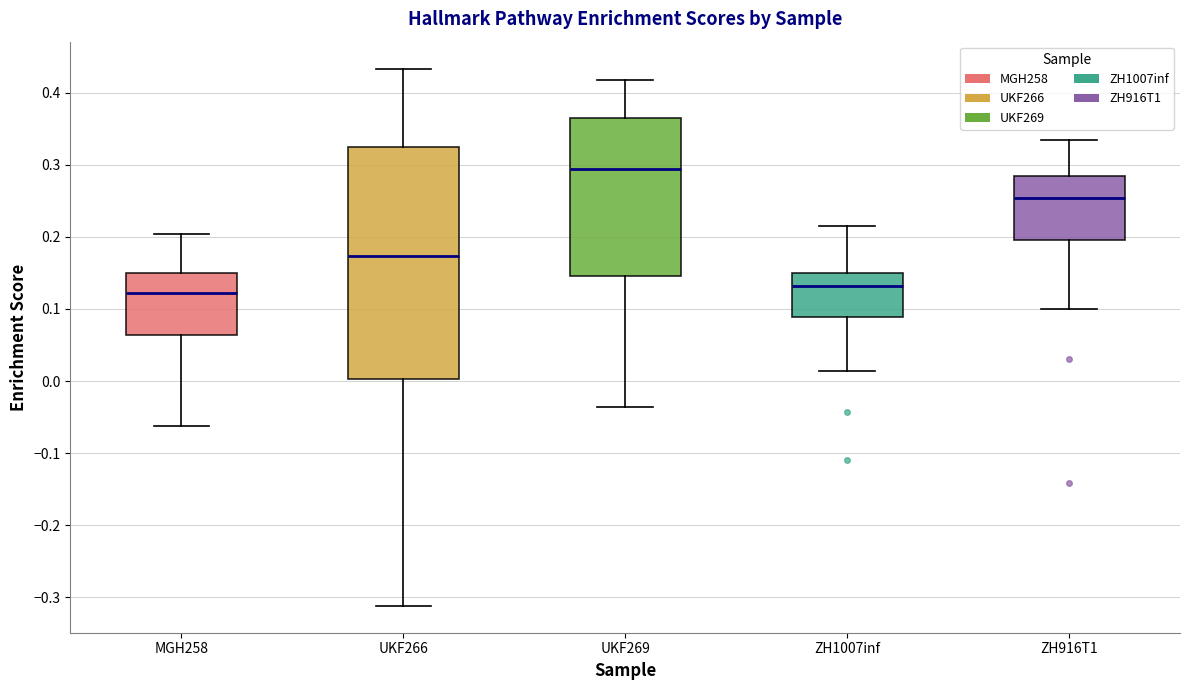

Which box has the highest median line?

UKF269